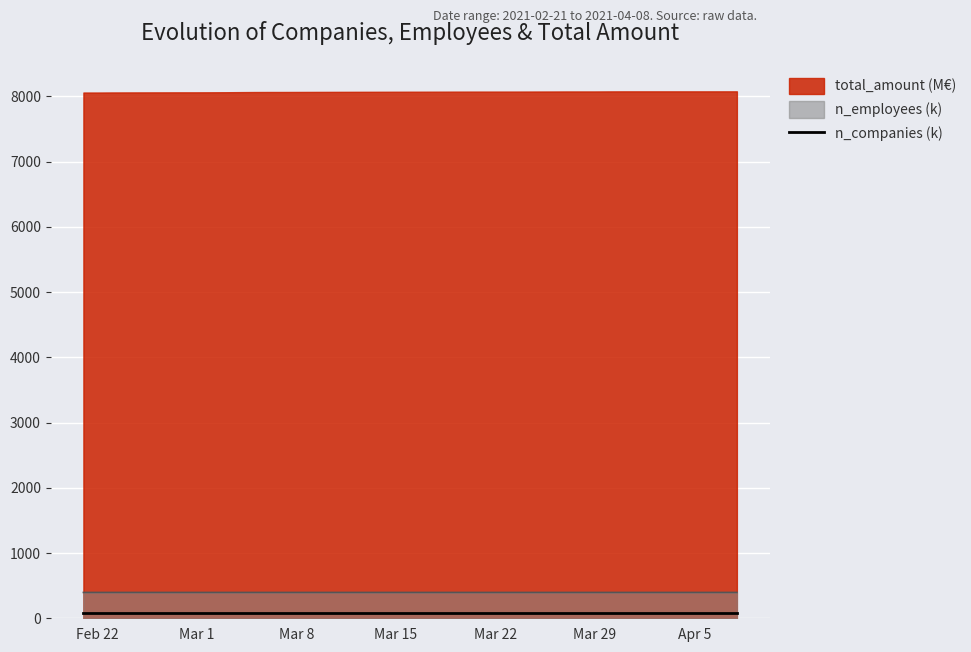

What is the highest value of the total_amount (M€) series?

8076.4